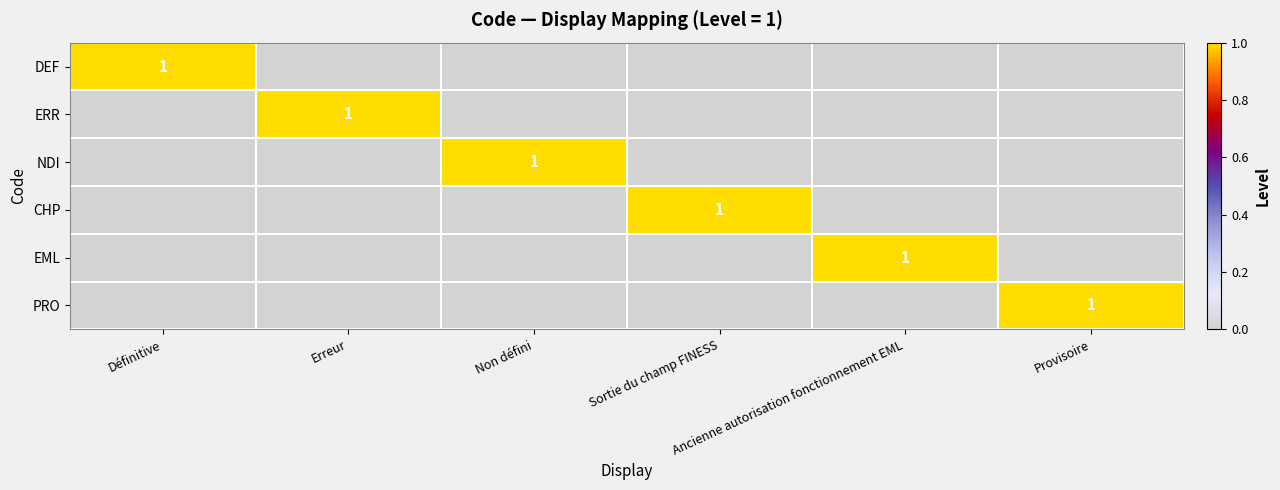

Count the DEF values in the range 0 to 1.

6